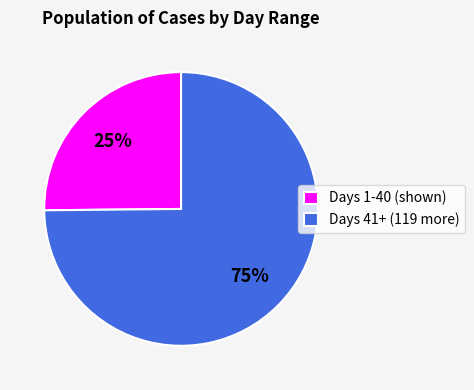

Does any single category account for the majority?

Yes